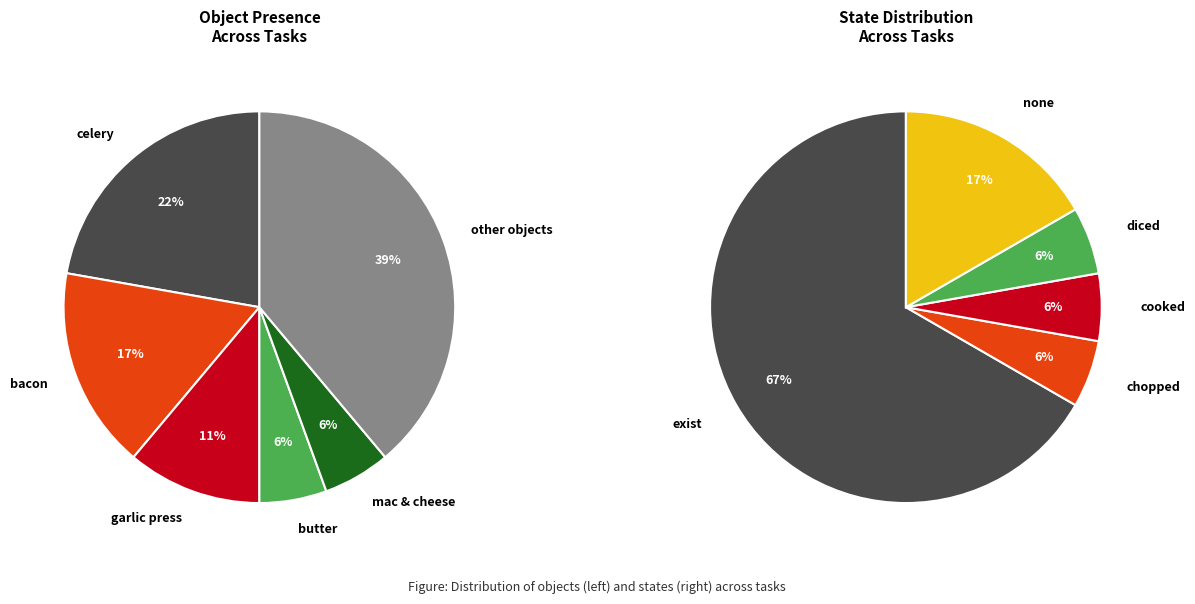

How much of the chart is everything except other?

61.1%